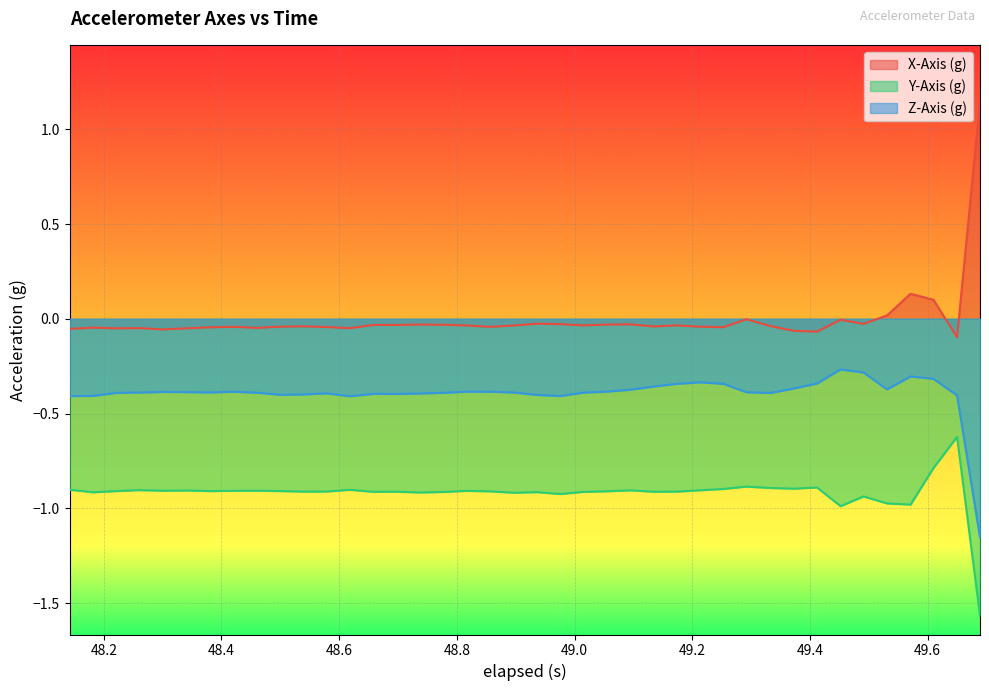

List the series in order of their peak value, lowest first.

Y-Axis (g), Z-Axis (g), X-Axis (g)